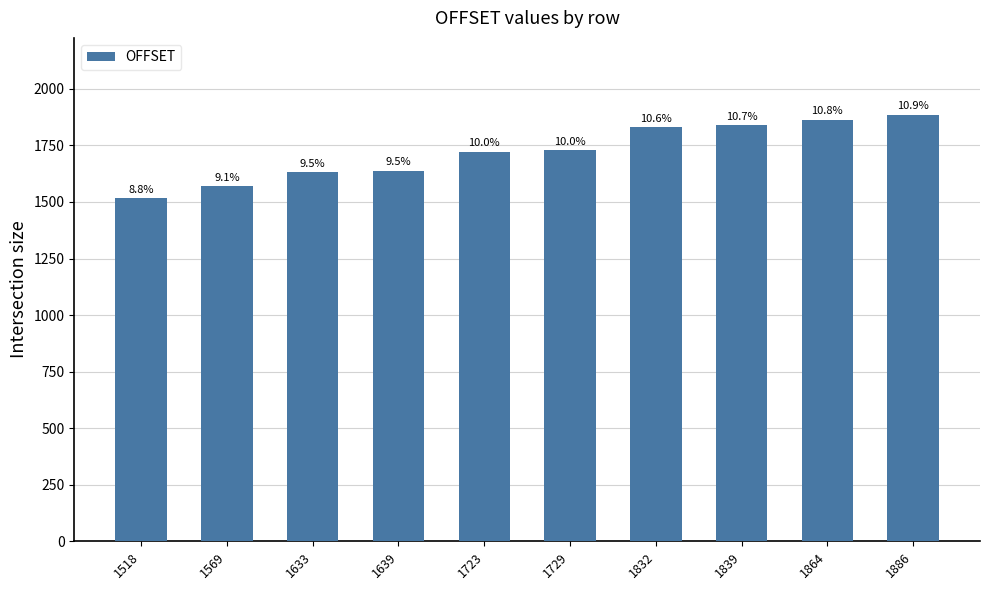

What is the minimum value shown in the chart?

1518